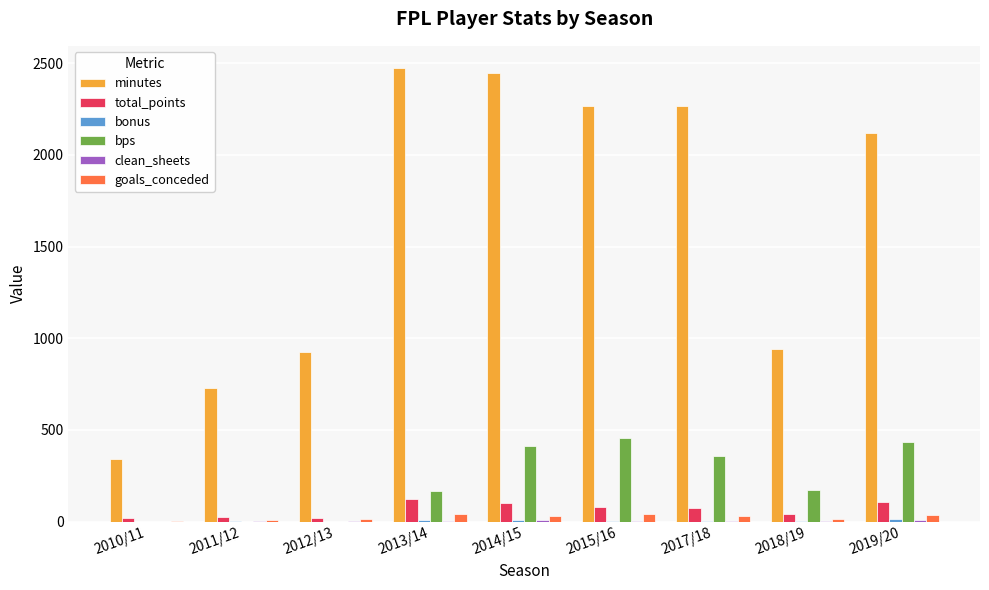

How many data points does each series have?

9